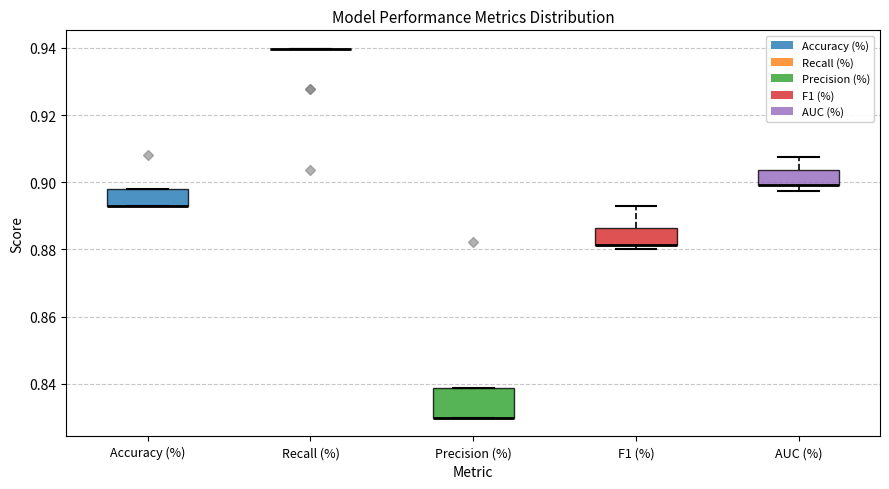

Reading left to right, read every box against the y-axis: the position of its median line, the range the box covers, and the ends of its whiskers. The values are not printed on the chart, so give them approximately, as read against the axis.

Accuracy (%): median 0.892 (drawn on the box's lower edge), box 0.892 to 0.898, whiskers 0.892 to 0.898
Recall (%): box collapsed to a line at 0.940, whiskers 0.940 to 0.940
Precision (%): median 0.830 (drawn on the box's lower edge), box 0.830 to 0.838, whiskers 0.830 to 0.838
F1 (%): median 0.882 (drawn on the box's lower edge), box 0.882 to 0.886, whiskers 0.880 to 0.892
AUC (%): median 0.900 (drawn on the box's lower edge), box 0.900 to 0.904, whiskers 0.898 to 0.908